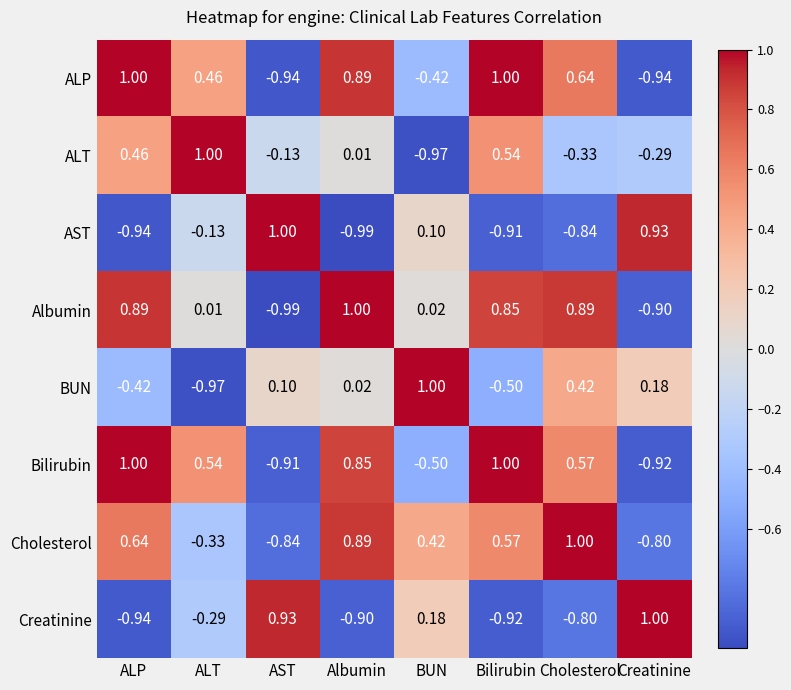

Where is AST nearest to the value 0?

BUN